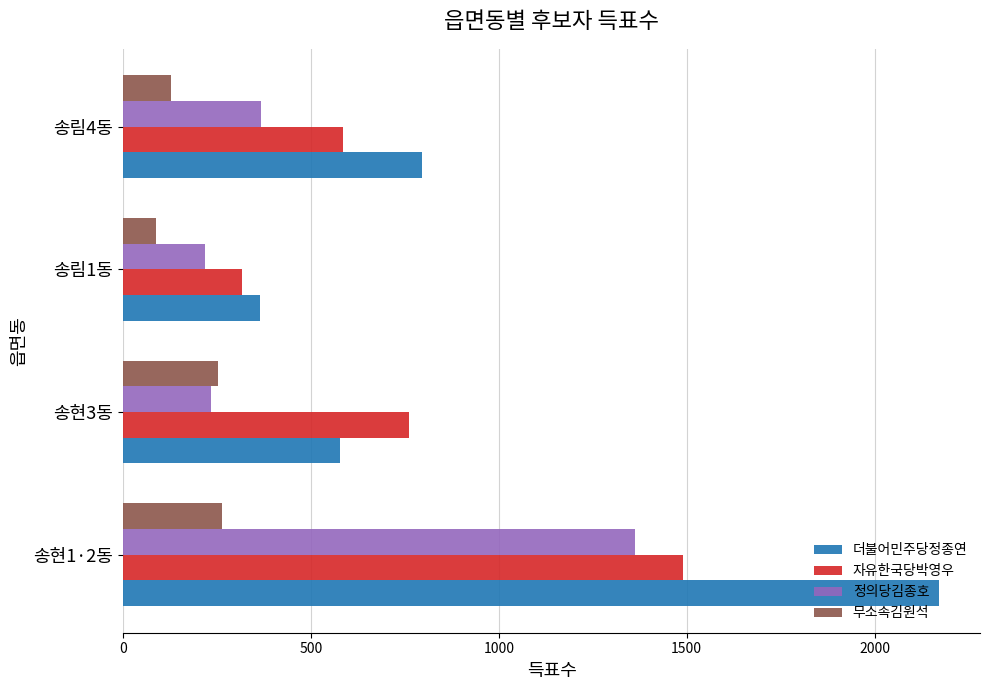

List the series in order of their overall mean, highest first.

더불어민주당정종연, 자유한국당박영우, 정의당김종호, 무소속김원석